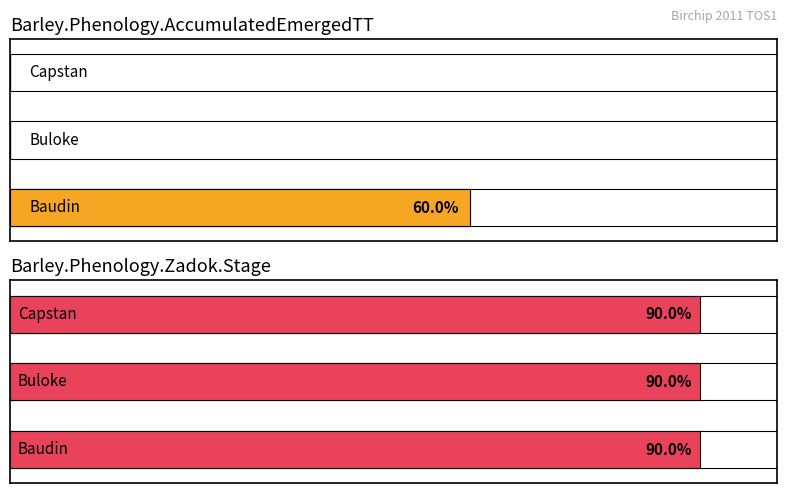

Does the chart contain any negative values?

No